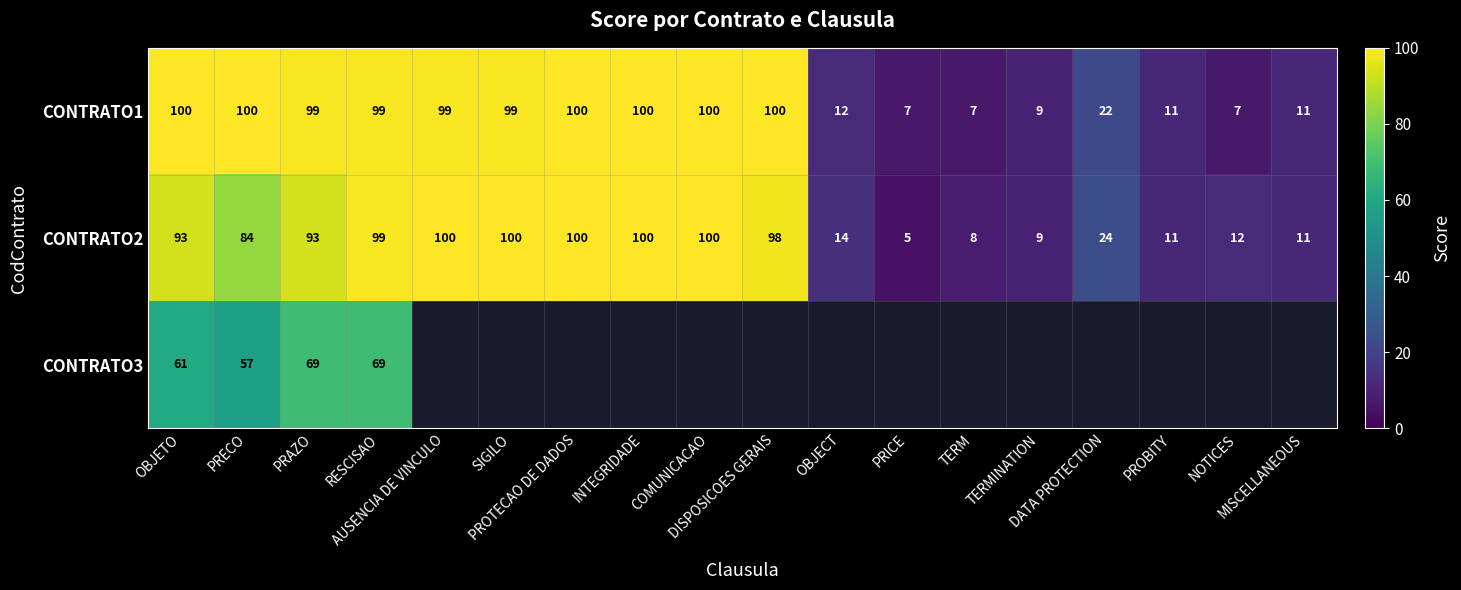

What is the maximum value for CONTRATO2?

100